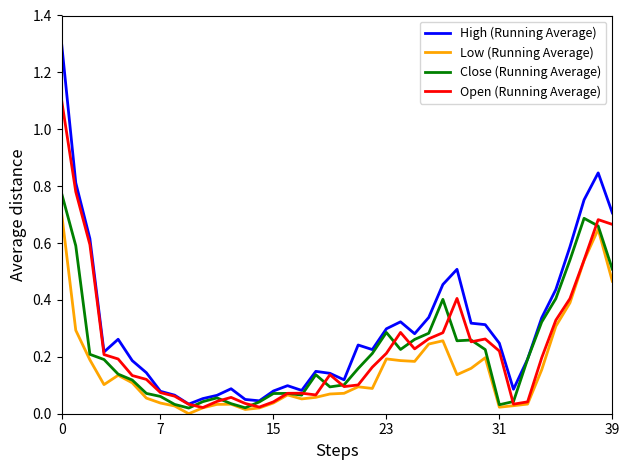

True or false: Low (Running Average) and High (Running Average) cross at least once.

False